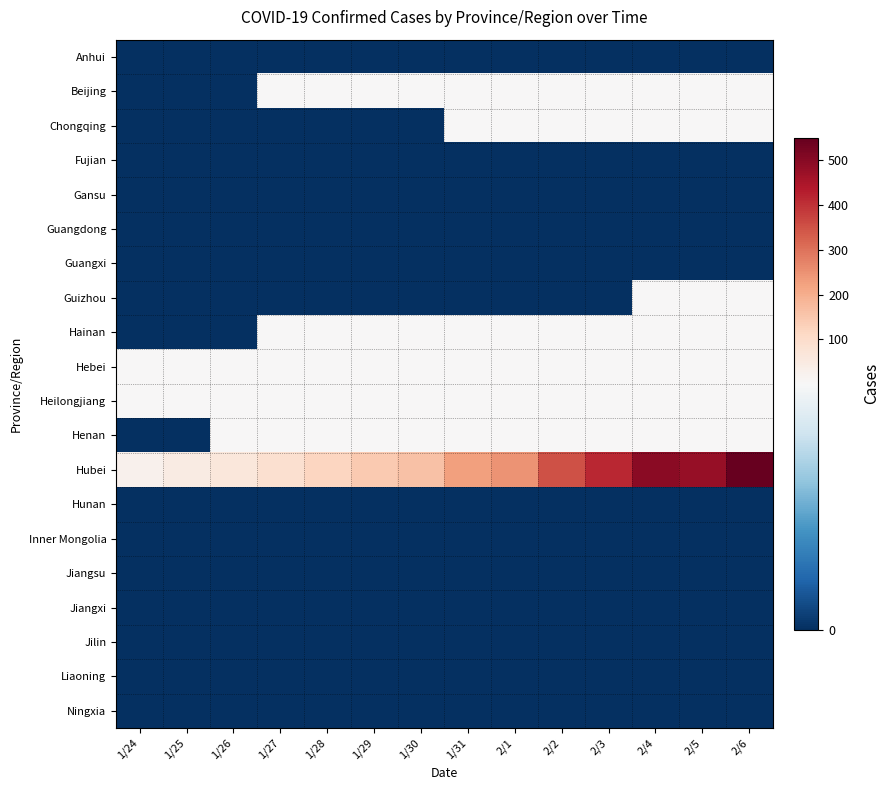

Count the number of data series in this chart.

20